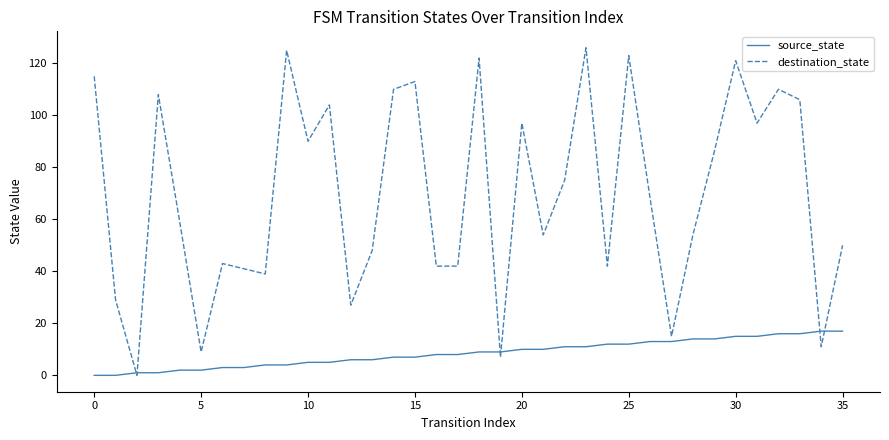

Rank the series by their maximum value, from lowest to highest.

source_state, destination_state